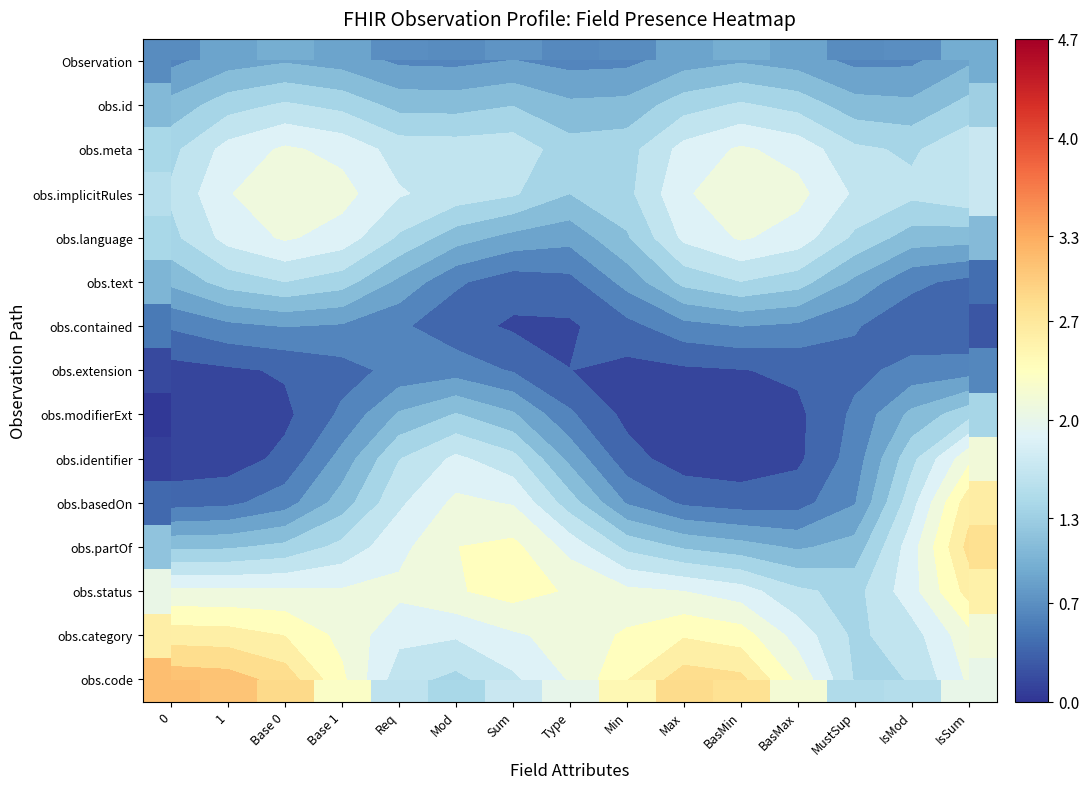

Which has a higher value, Req or BasMin?

BasMin